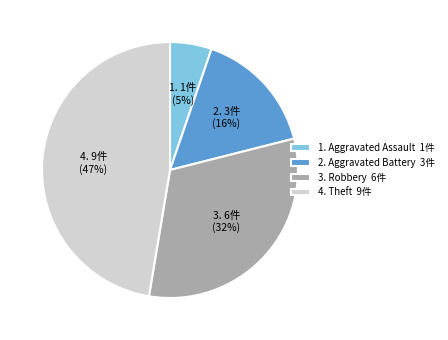

Which category has the smallest portion of the pie?

1. Aggravated Assault 1件